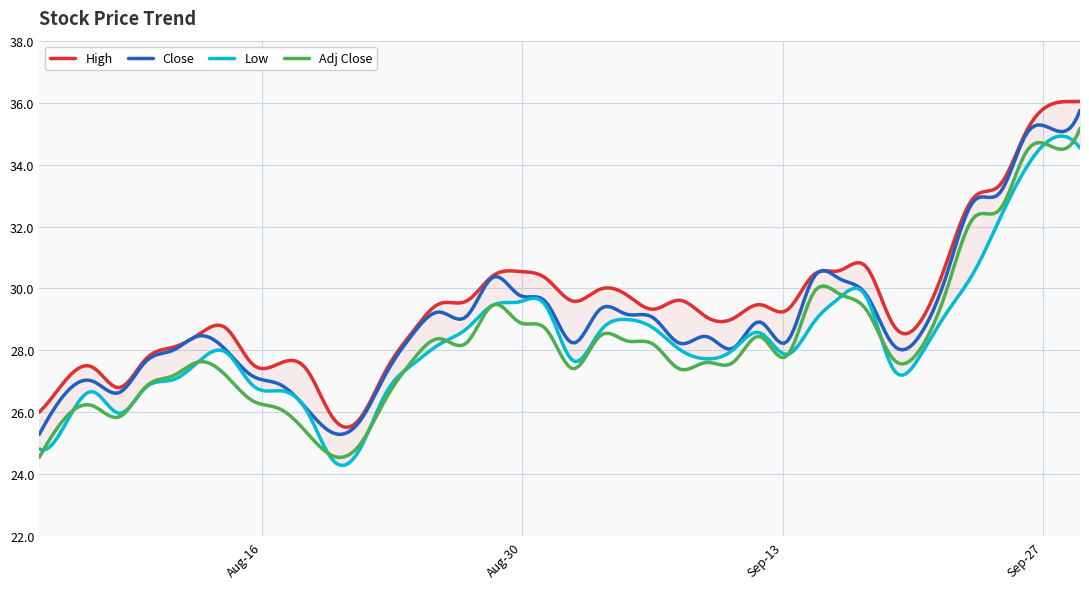

At how many categories does at least one series exceed 29?

23